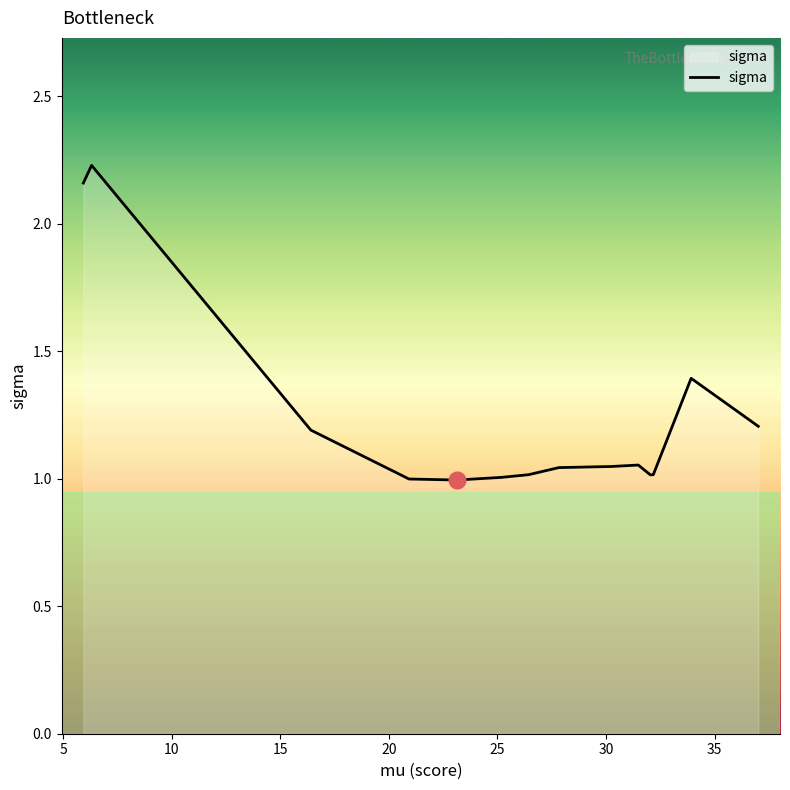

What is the difference between the maximum and minimum values?

1.2